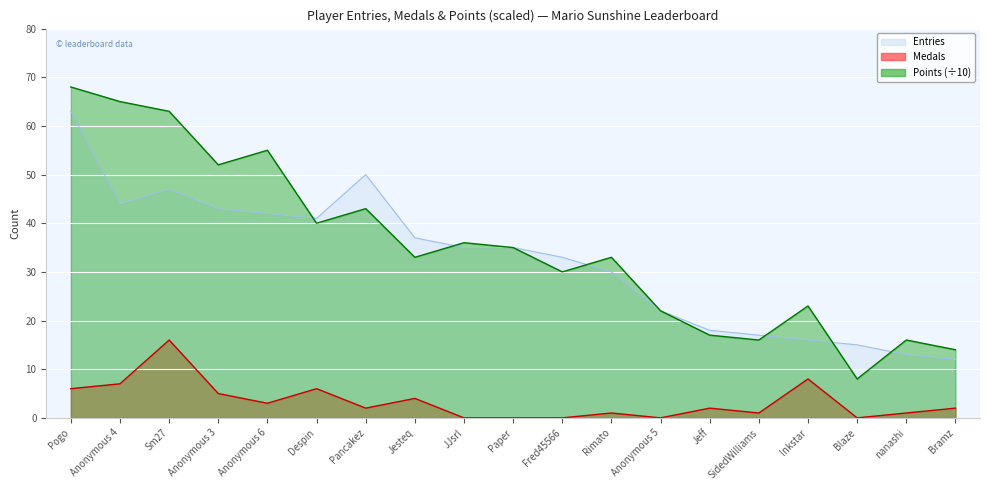

How many lines are shown in the chart?

3